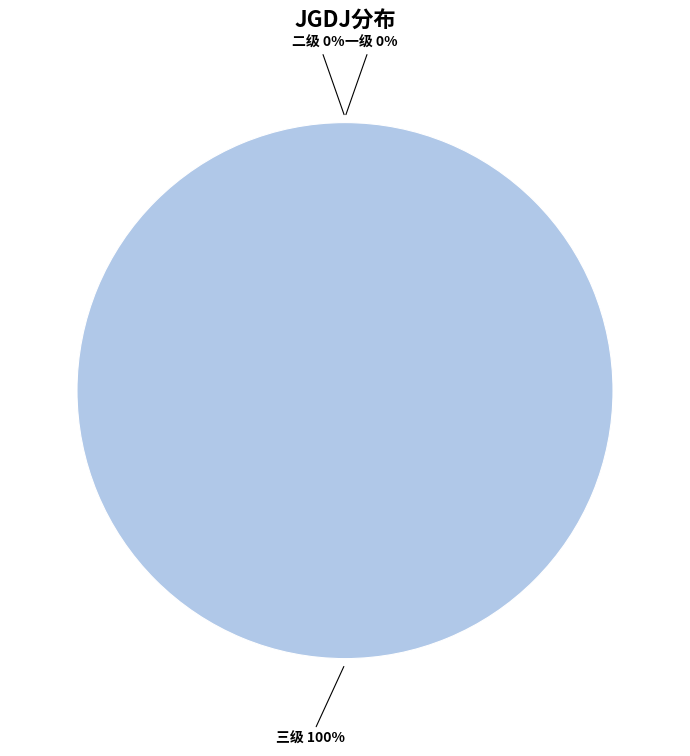

Is there a majority slice in this chart?

Yes